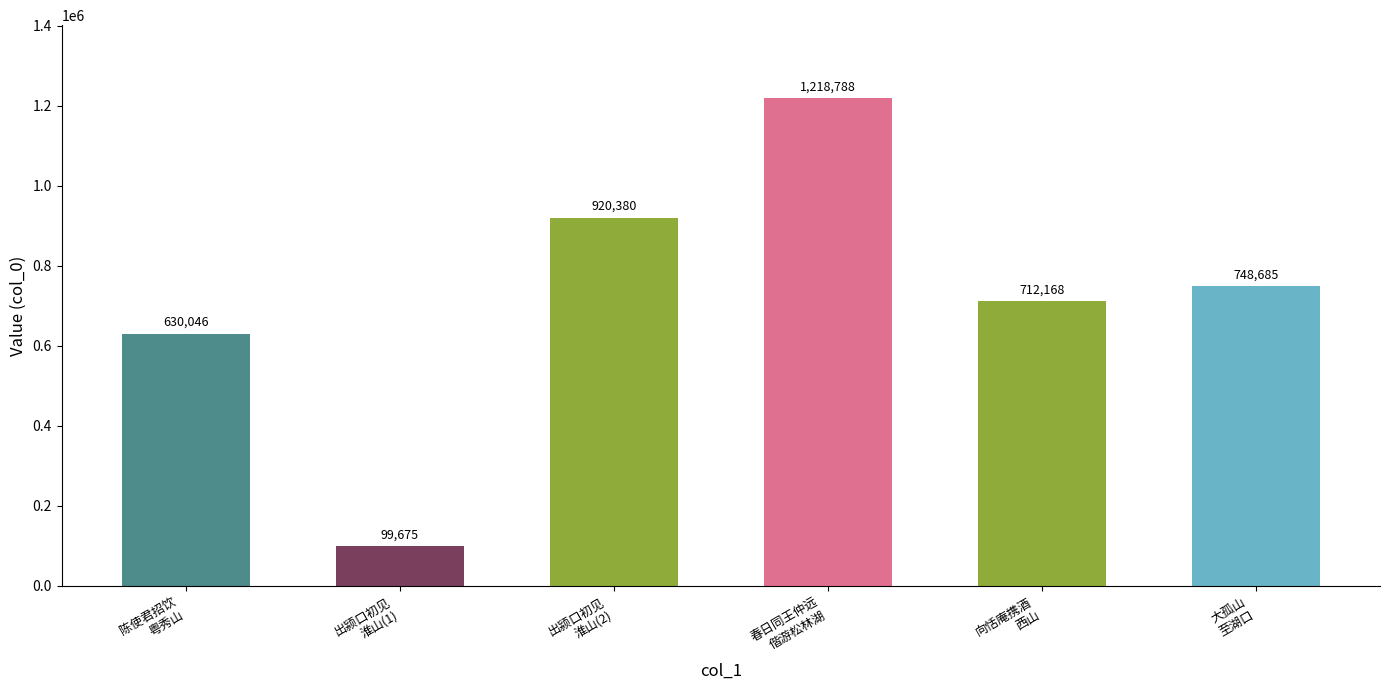

What is the ratio of the value at 出颍口初见
淮山(2) to the value at 向恬庵携酒
西山?

1.3